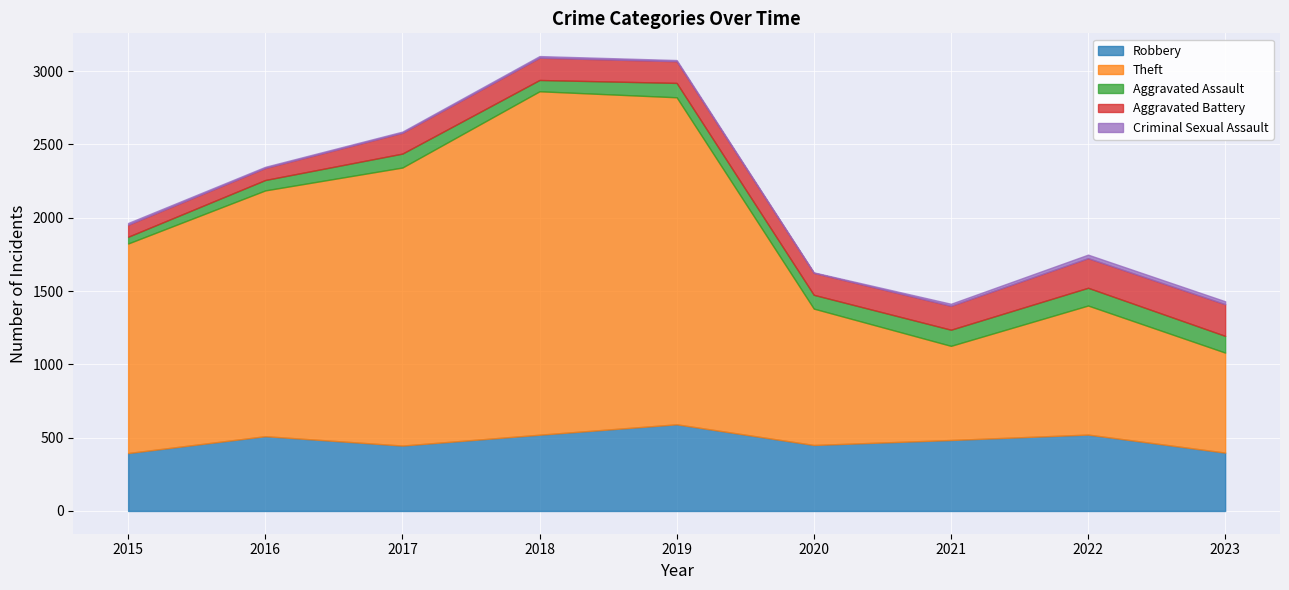

What are all the series names shown in the legend?

Robbery, Theft, Aggravated Assault, Aggravated Battery, Criminal Sexual Assault